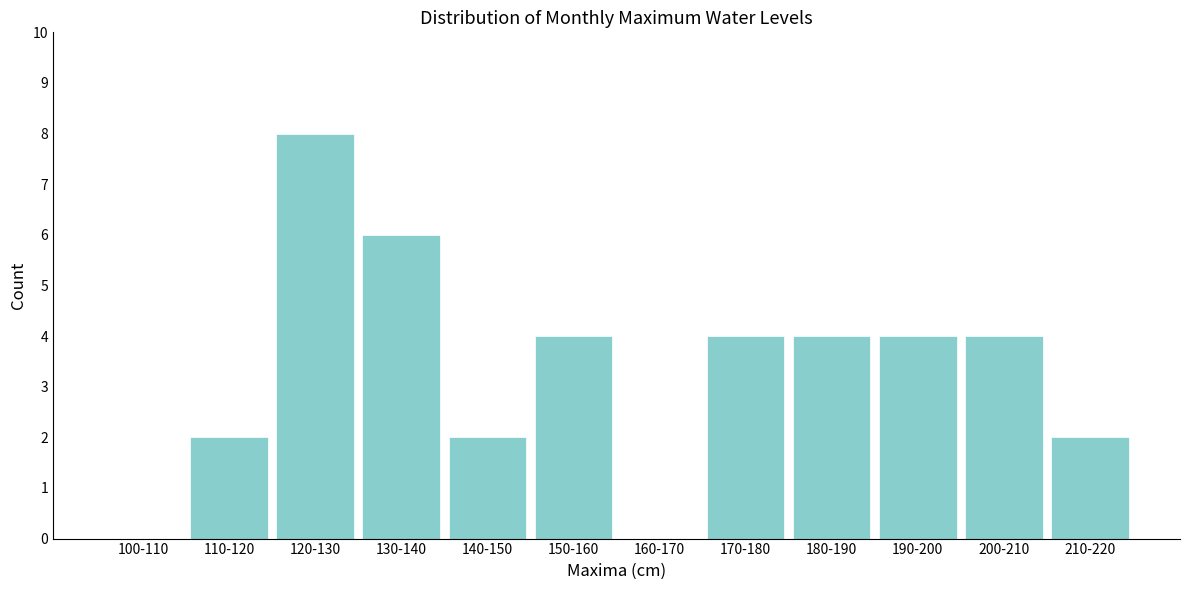

Reading left to right, extract all data points from this chart.

100-110=0	110-120=2	120-130=8	130-140=6	140-150=2	150-160=4	160-170=0	170-180=4	180-190=4	190-200=4	200-210=4	210-220=2